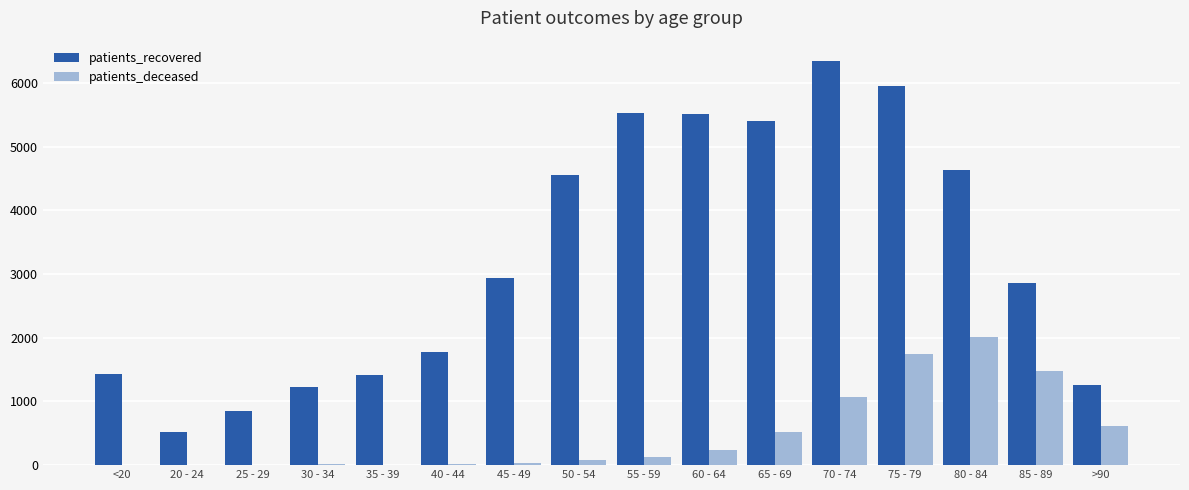

What is the sum of all patients_recovered values?

52218